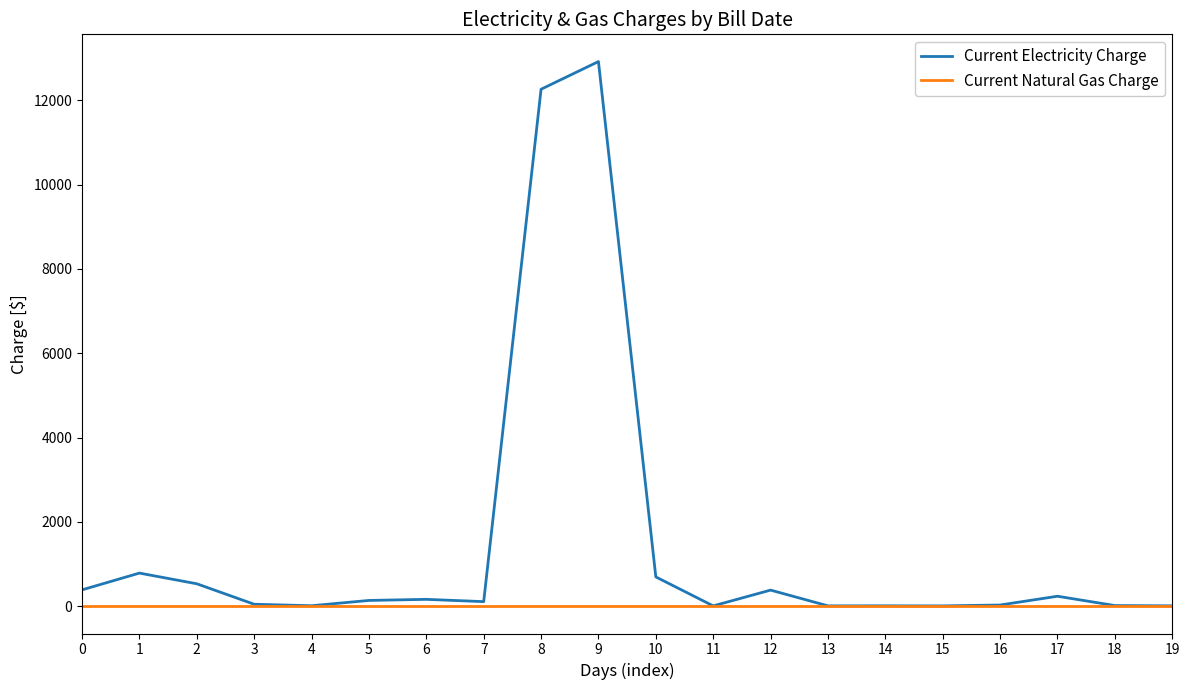

List the series in order of their overall mean, highest first.

Current Electricity Charge, Current Natural Gas Charge